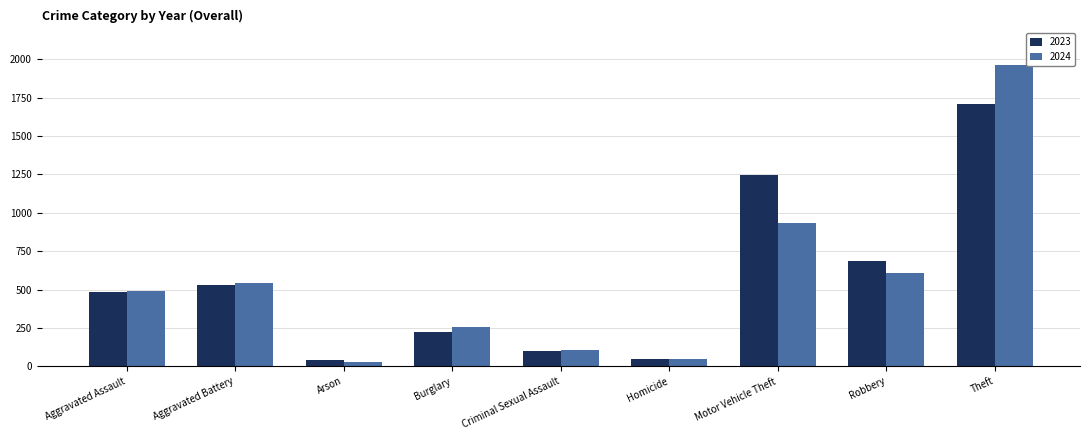

What is the total value across all series at Robbery?

1297